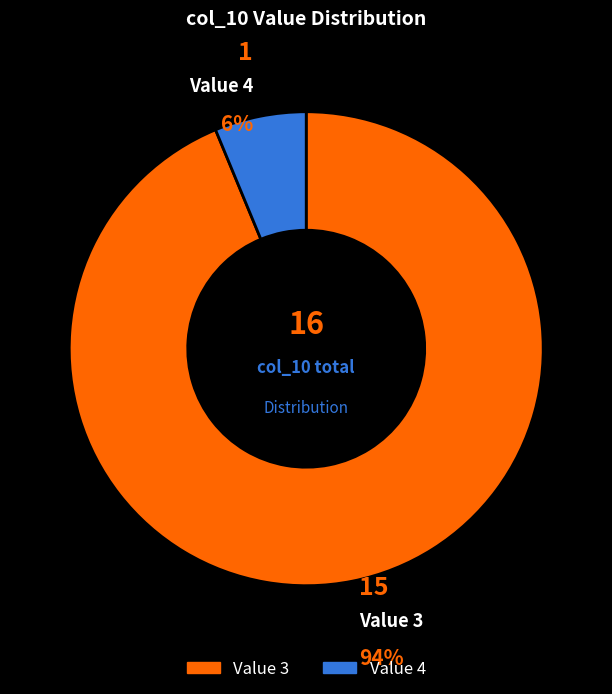

To the nearest percent, what is the average slice percentage?

50%